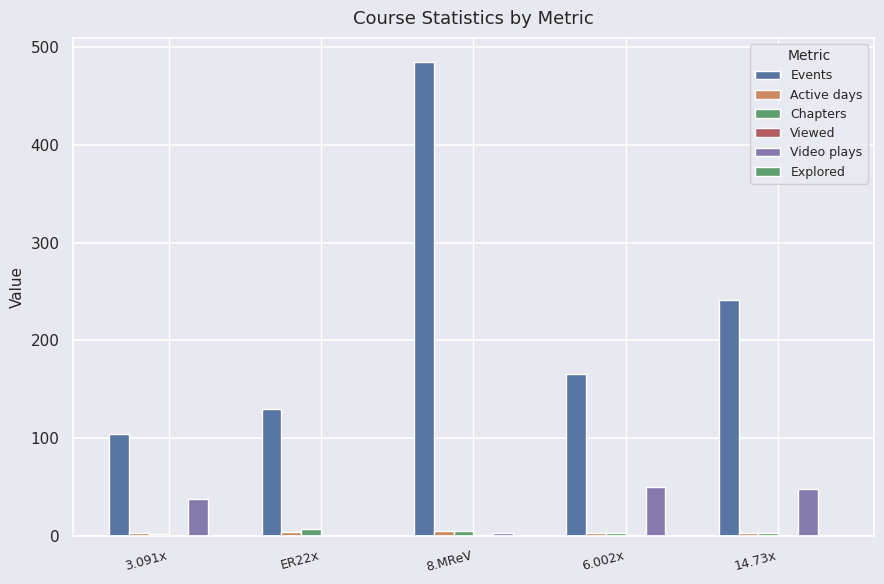

True or false: Viewed has a value of 0.1 at 3.091x.

False